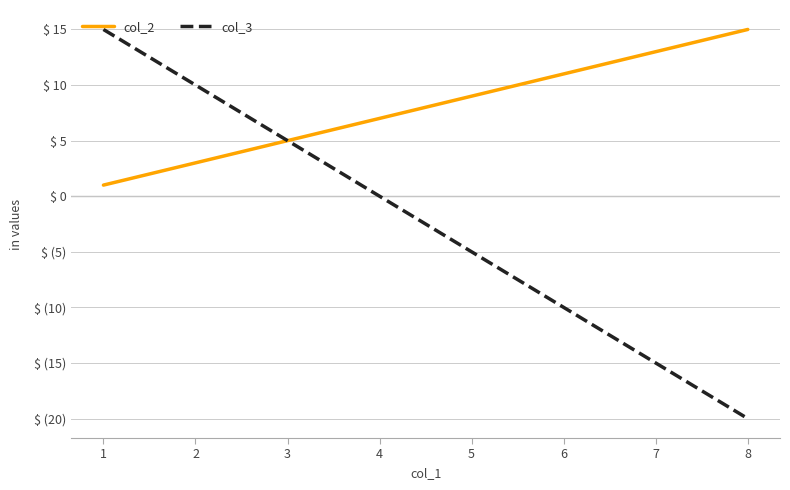

Does the chart have visible grid lines?

Yes